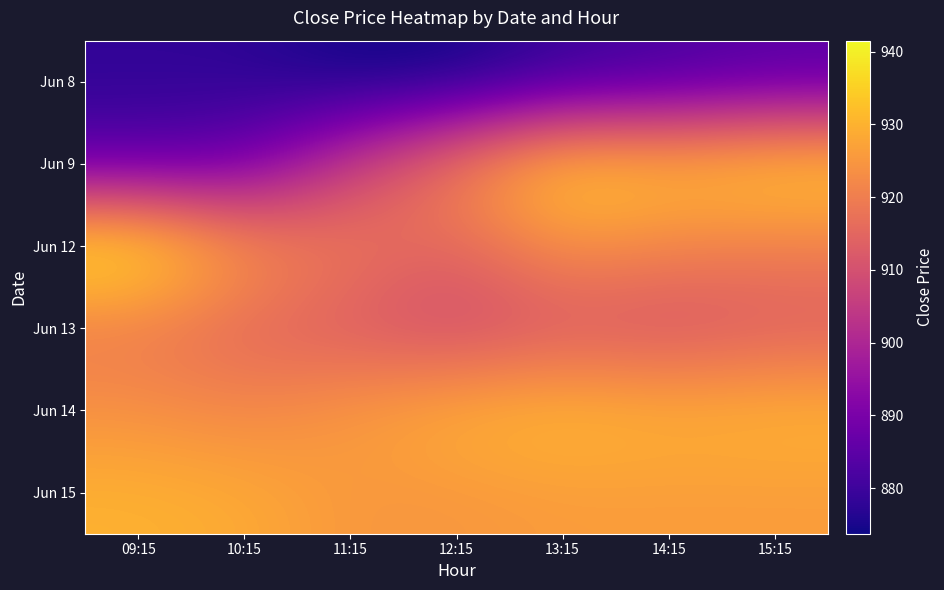

At which category does the chart reach its peak across all series?

09:15